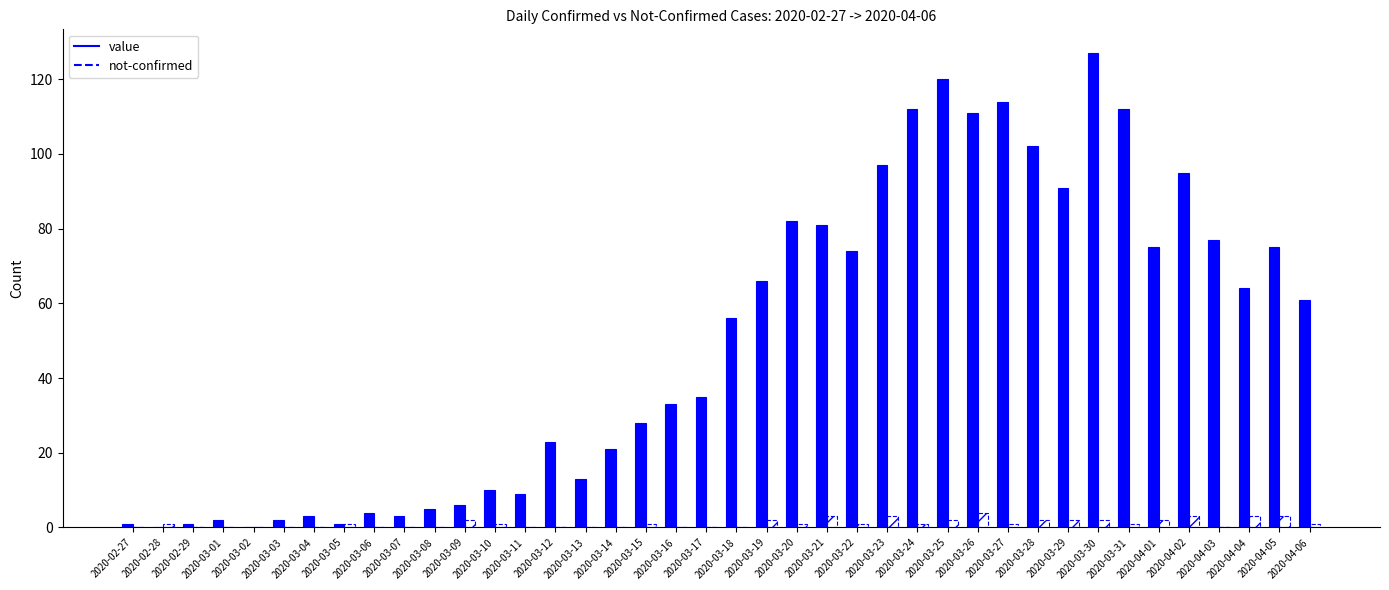

True or false: not-confirmed has a value of 2 at 2020-03-19.

True